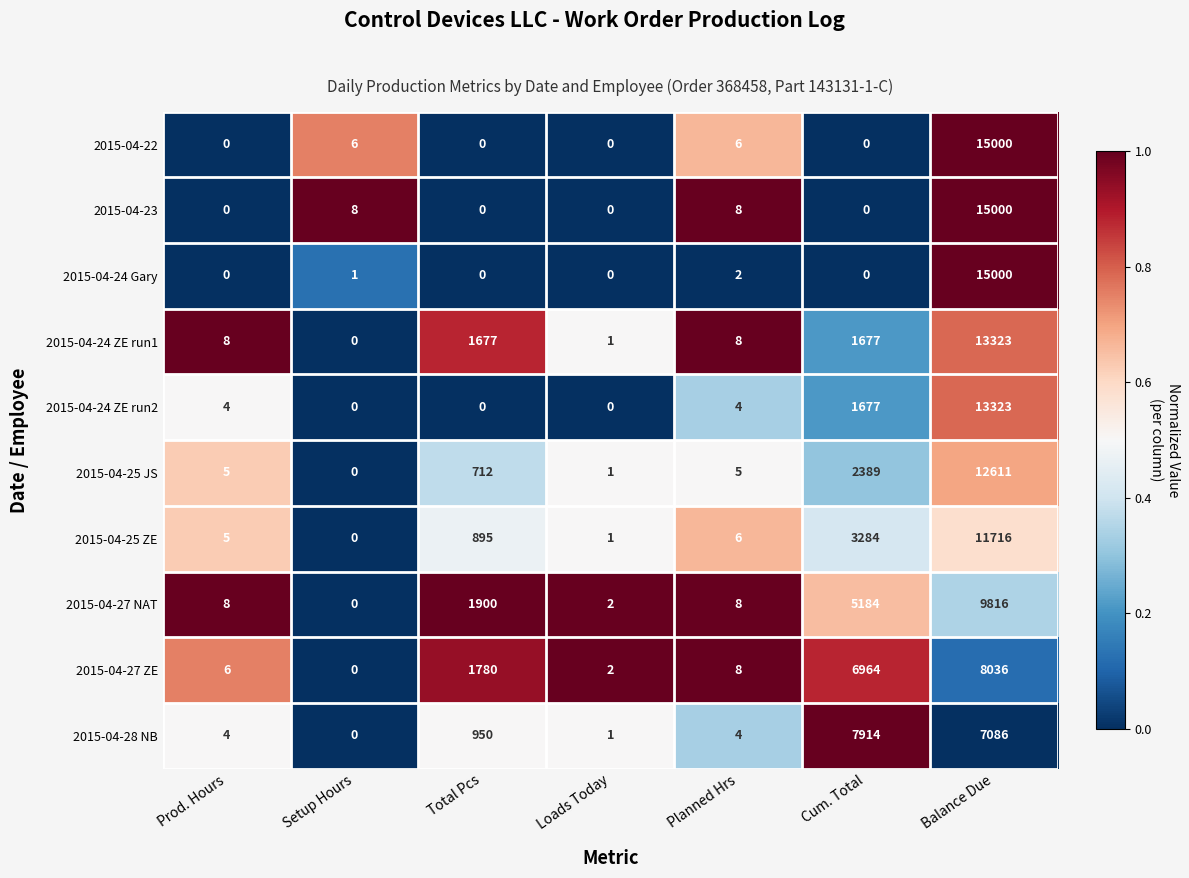

What is the total value across all series at Balance Due?

120911